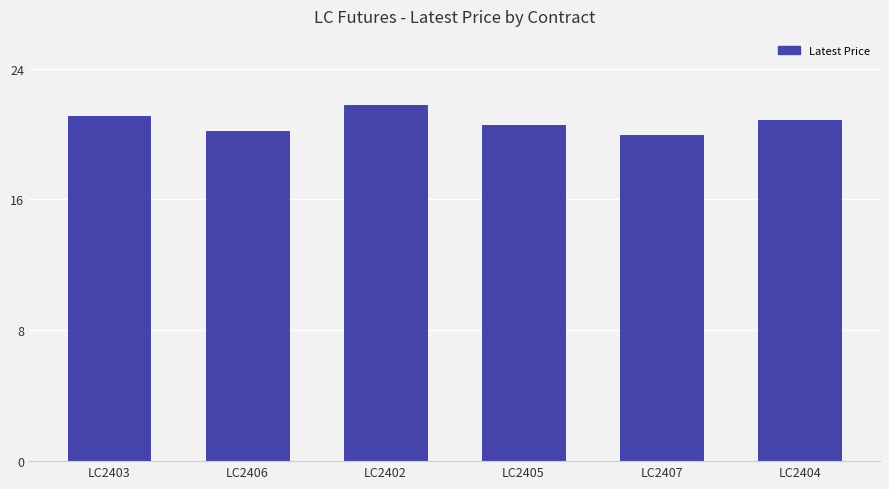

What is the value of the 6th bar from the left?

20.8